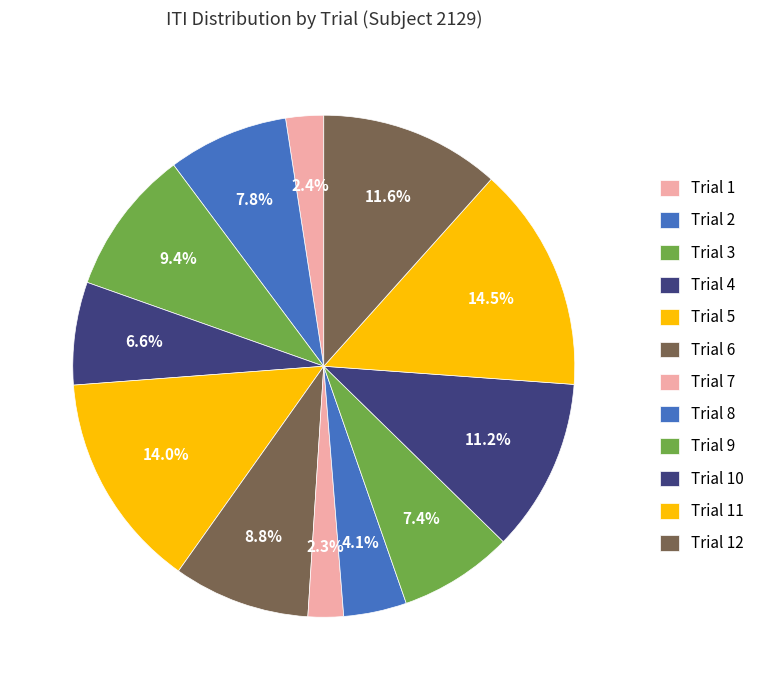

Count the number of slices in the pie.

12